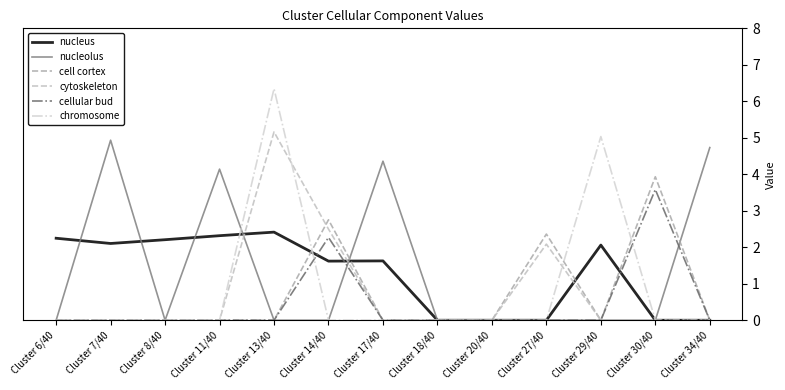

After their last crossing, which series has the higher values: cell cortex or cytoskeleton?

cell cortex